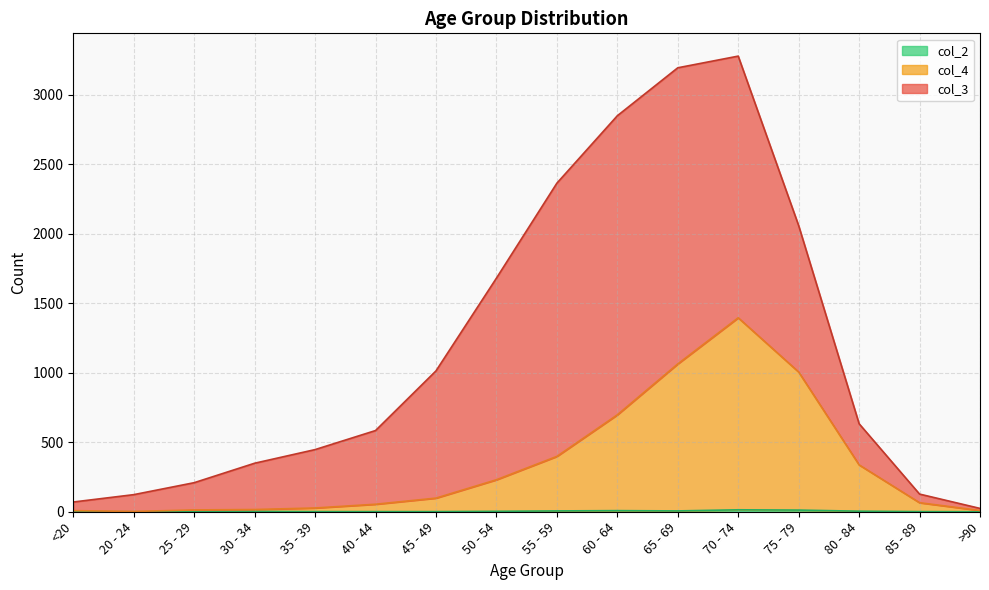

Does the chart have visible grid lines?

Yes